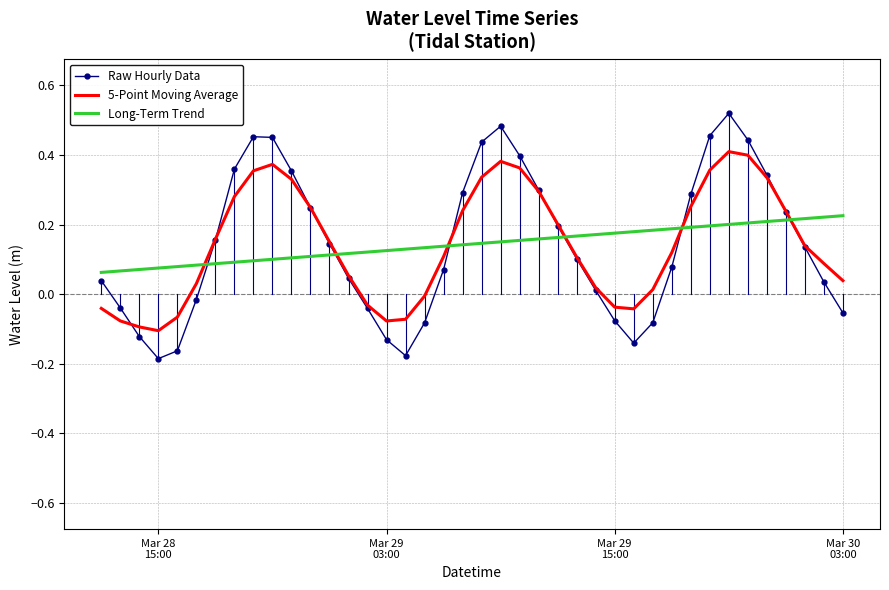

Which series has the widest spread of values?

Raw Hourly Data